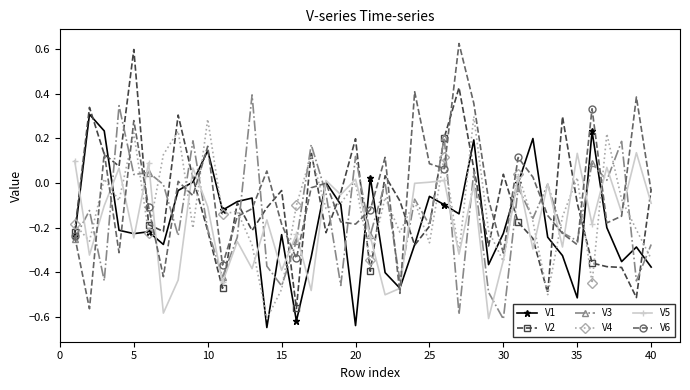

True or false: V5 has more than 2 points higher than both neighbors.

True